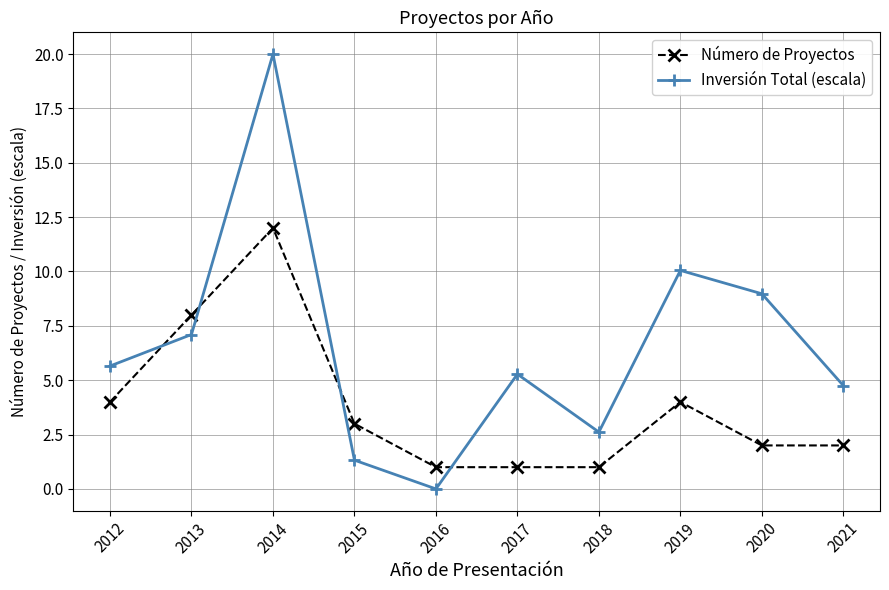

What is the difference between the highest and lowest values at 2014?

8.0